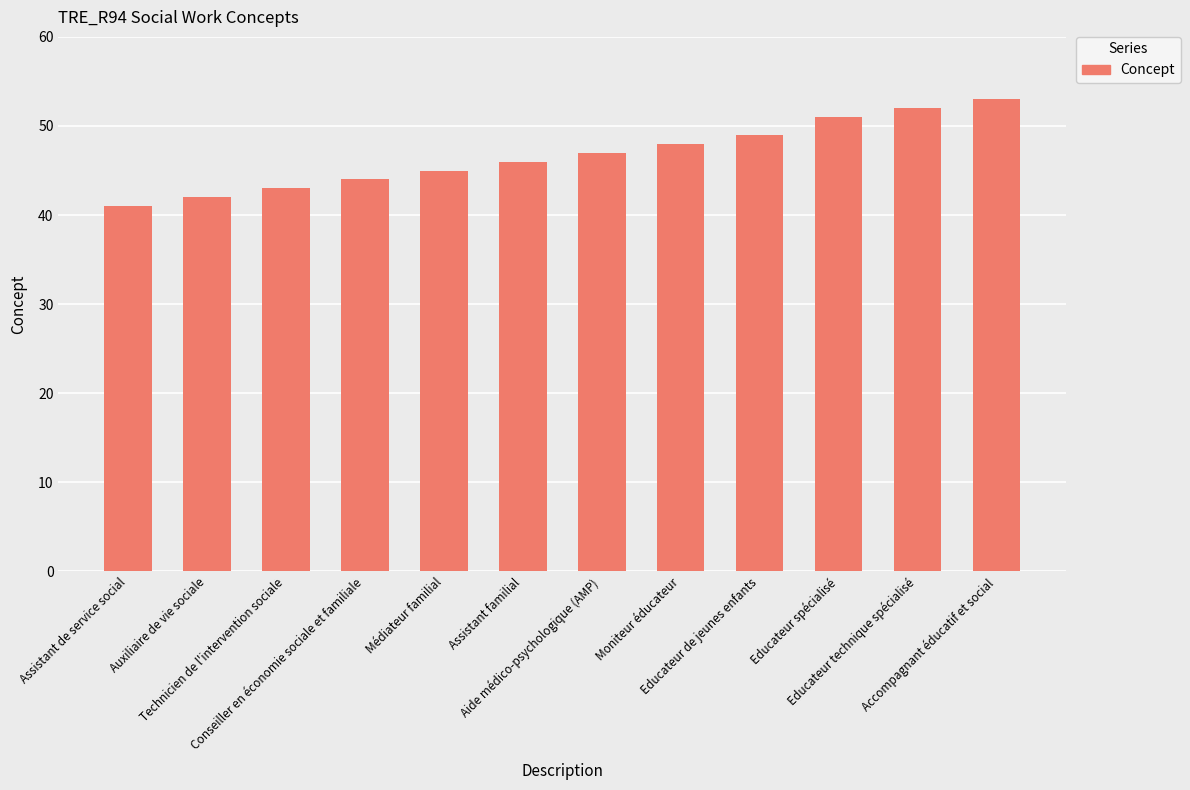

Rank the categories by value from lowest to highest.

Assistant de service social, Auxiliaire de vie sociale, Technicien de l'intervention sociale, Conseiller en économie sociale et familiale, Médiateur familial, Assistant familial, Aide médico-psychologique (AMP), Moniteur éducateur, Educateur de jeunes enfants, Educateur spécialisé, Educateur technique spécialisé, Accompagnant éducatif et social